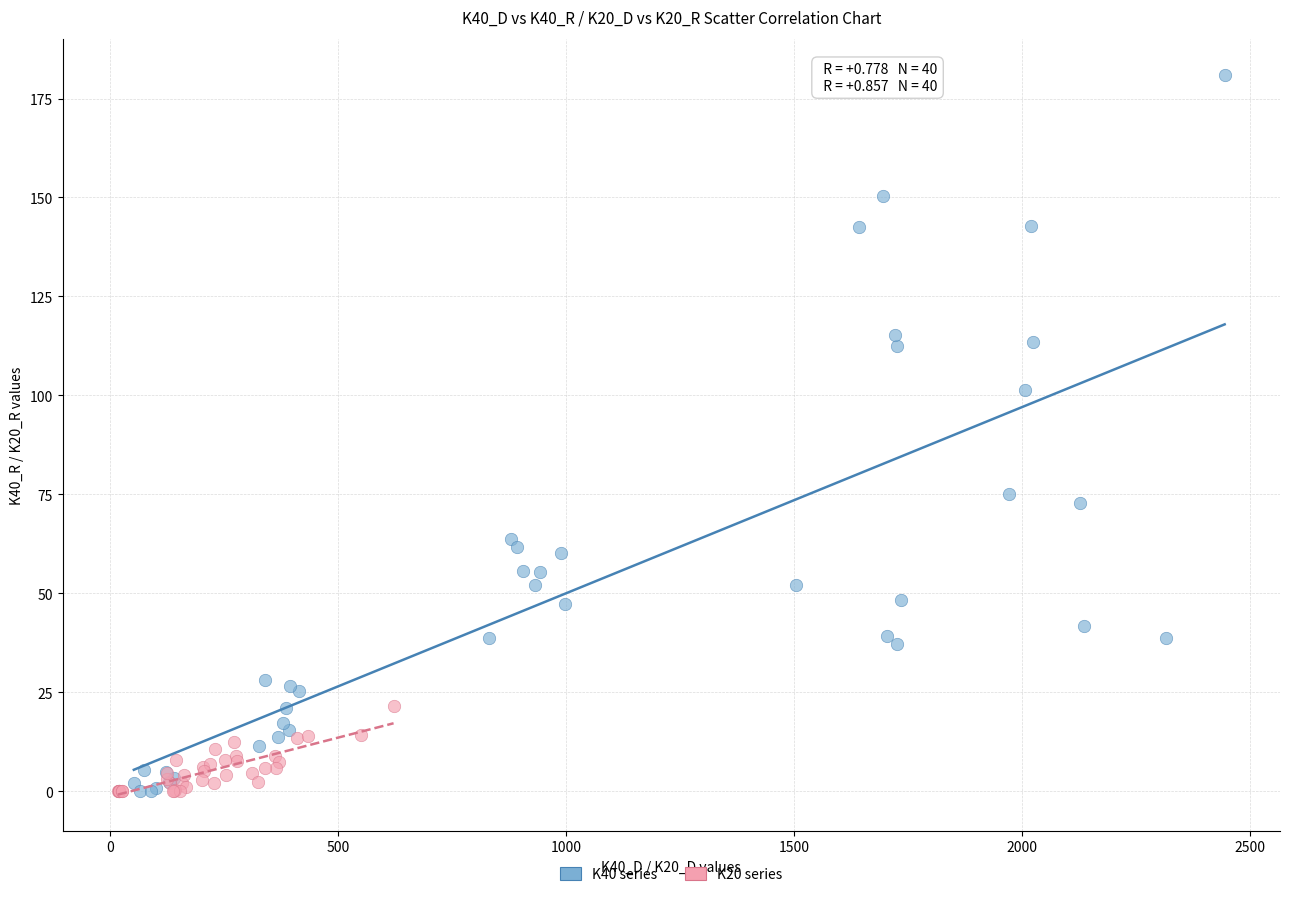

Which series reaches the maximum Y coordinate?

K40 series